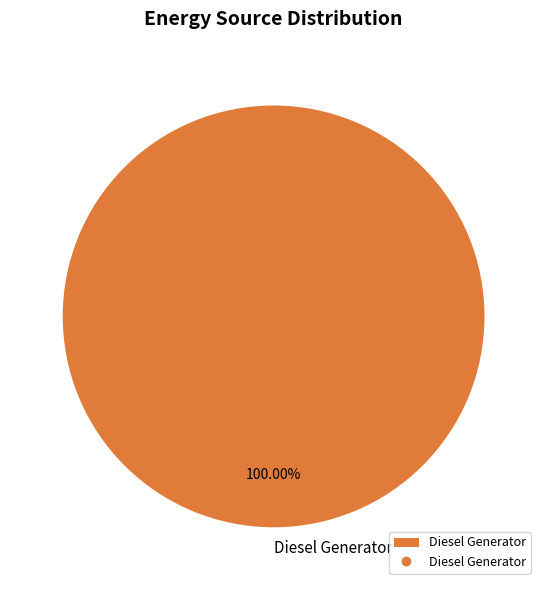

Is there a majority slice in this chart?

Yes